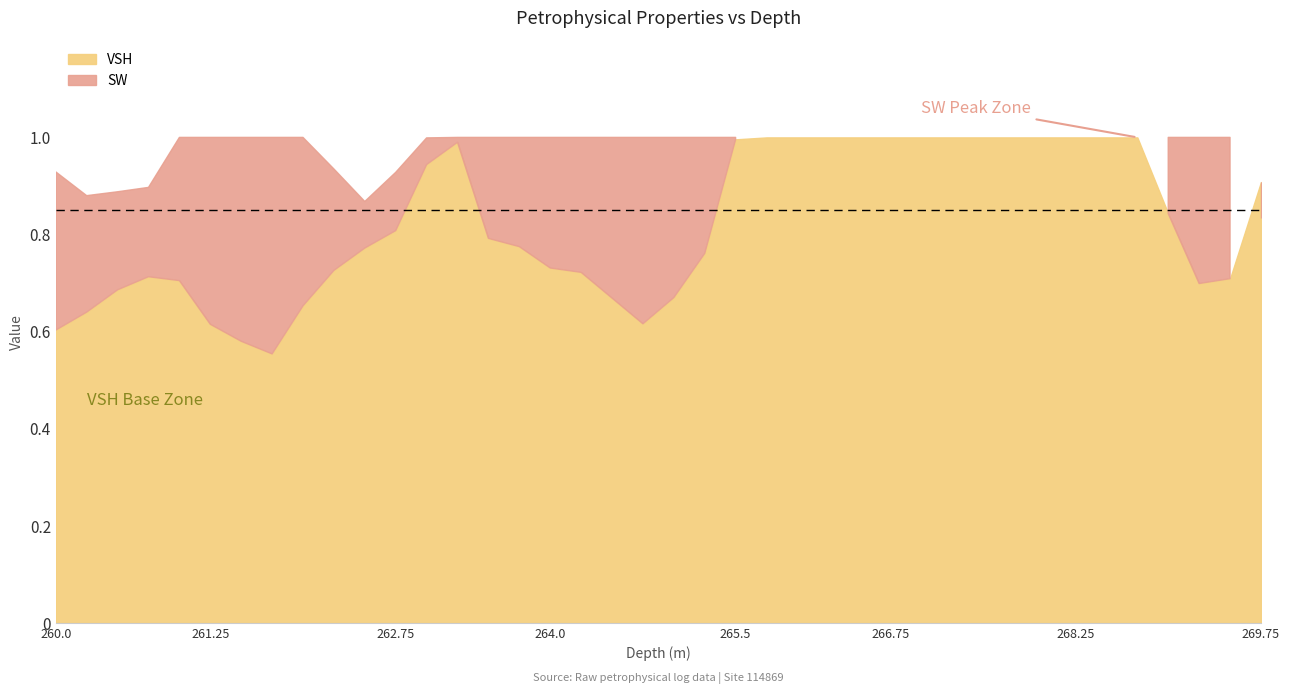

Which series has the largest range (max minus min)?

VSH